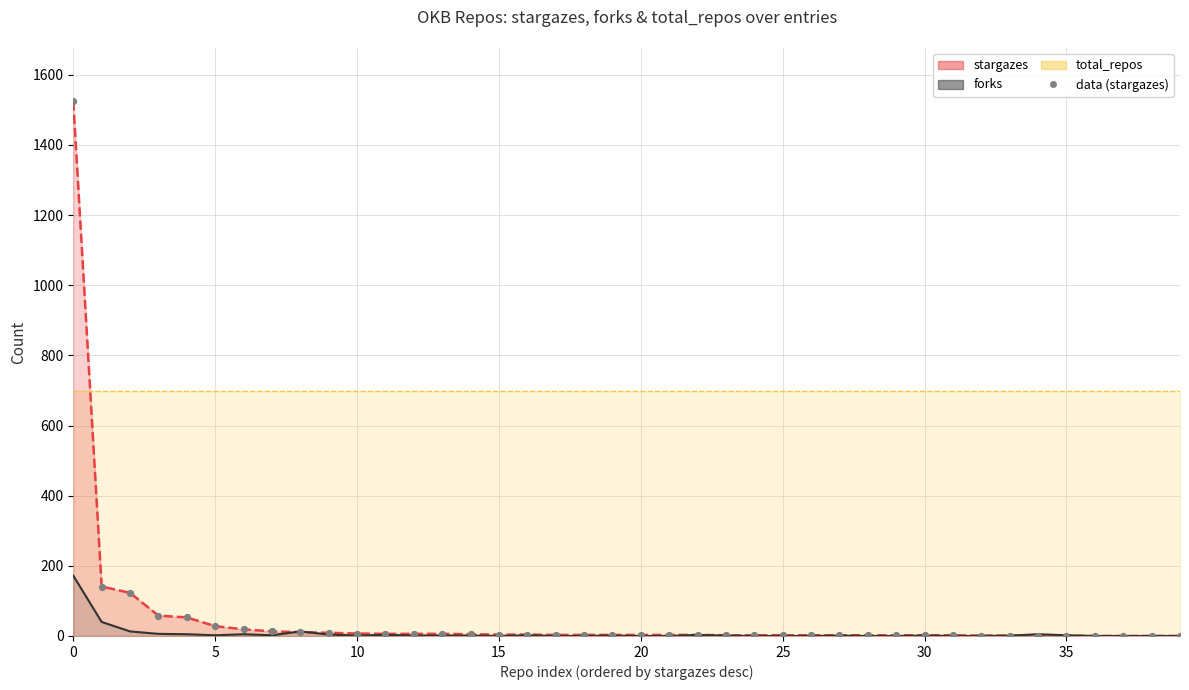

Approximately how many times larger is the value at 34 compared to 21?

0.3